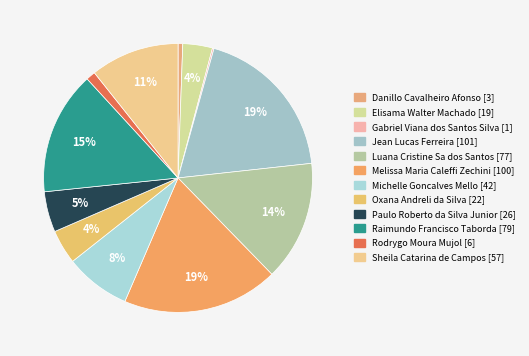

To the nearest percent, what portion does Luana Cristine Sa dos Santos represent?

14%